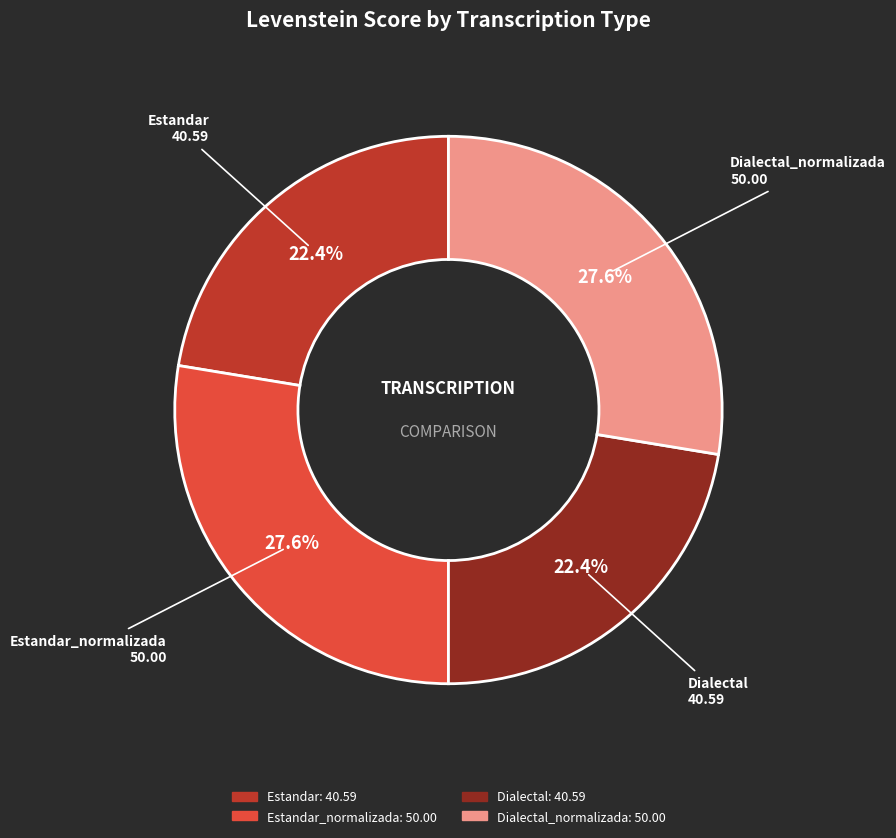

How many slices are in this pie chart?

4